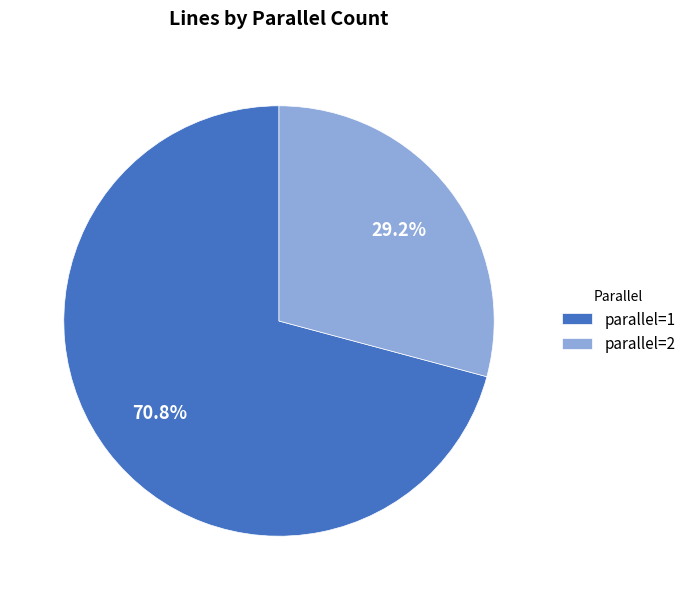

Does parallel=1 account for over 50% of the chart?

Yes